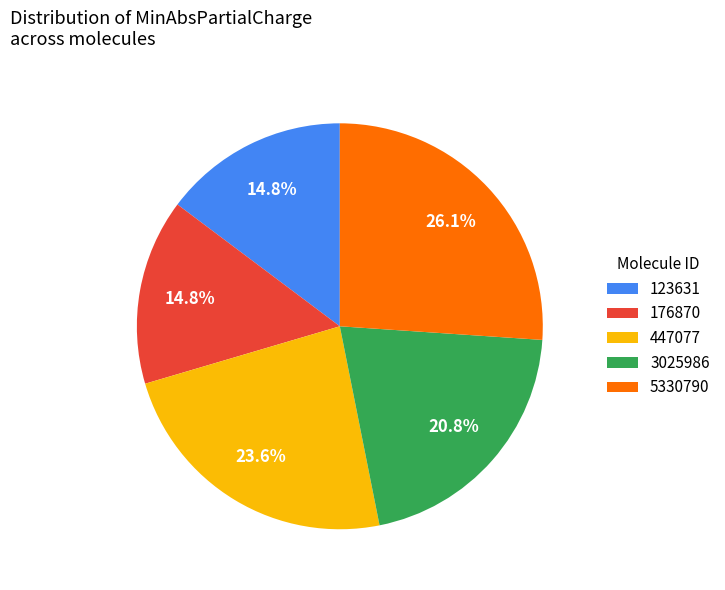

To the nearest percent, what is the combined percentage of 3025986 and 176870?

36%